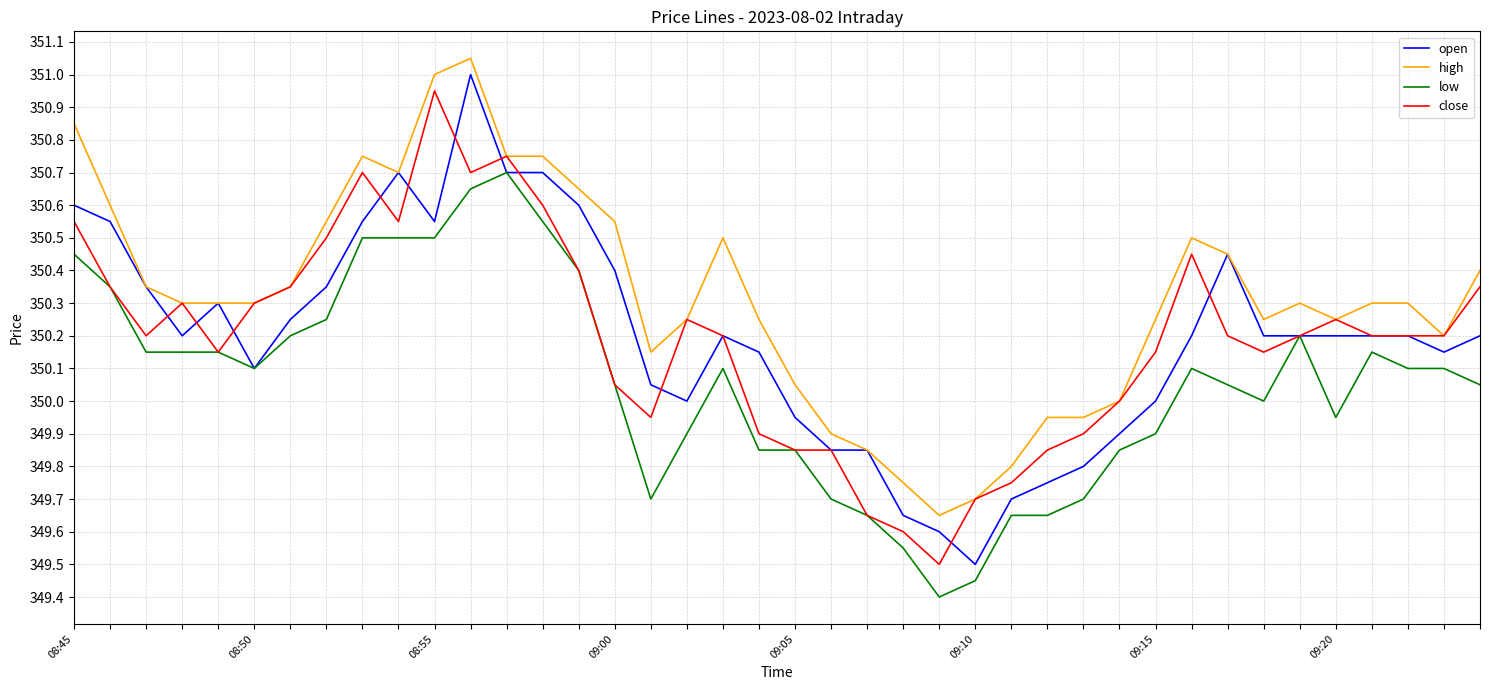

Which series has the largest total across all categories?

high